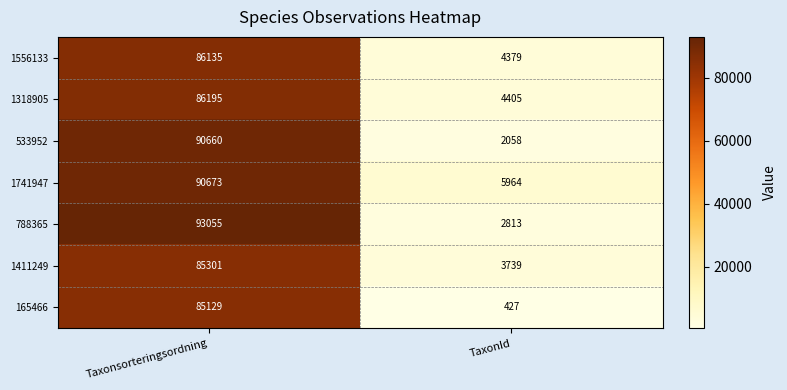

What is the sum of the 165466 values at Taxonsorteringsordning and TaxonId?

85556